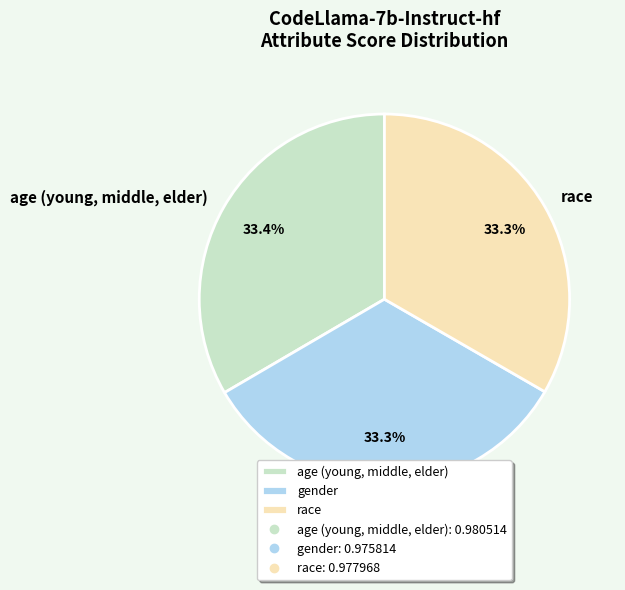

Is there any slice that represents more than half of the pie?

No